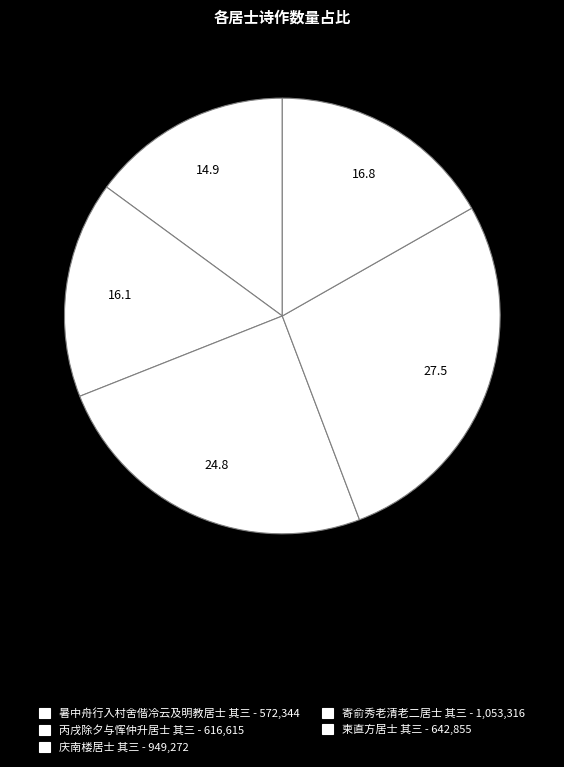

Count the number of slices in the pie.

5